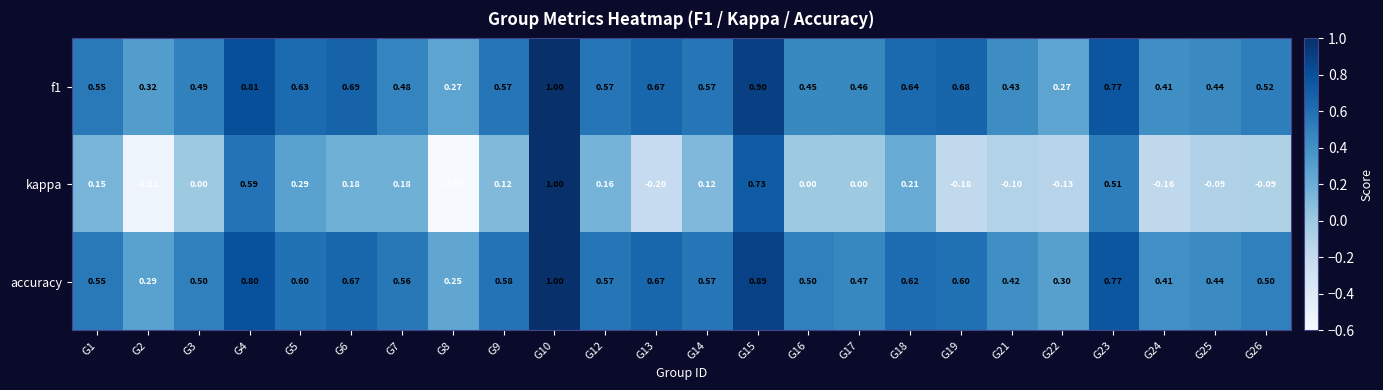

At G21, list the series in order from smallest to largest.

kappa, accuracy, f1